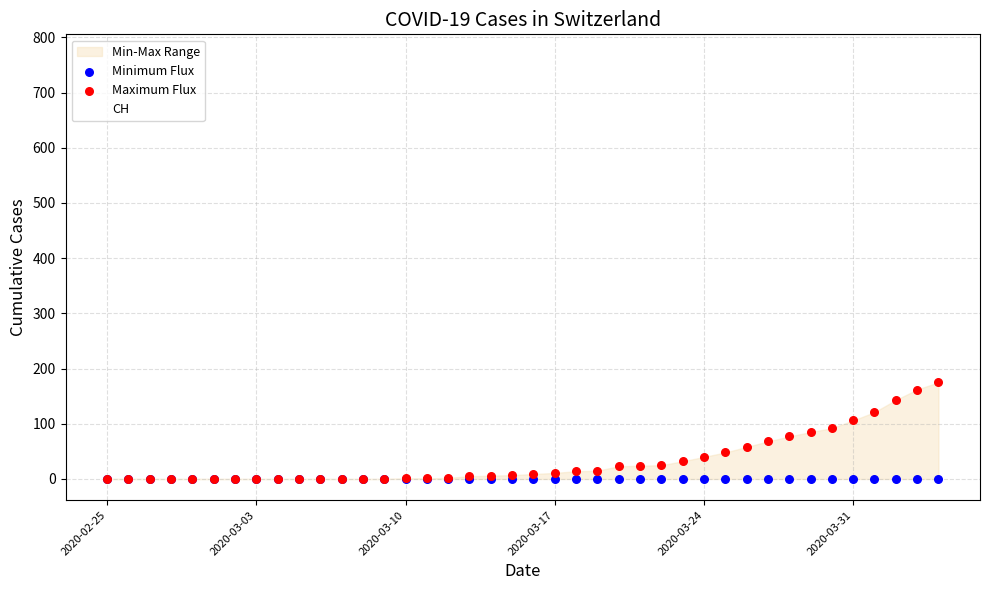

Which series reaches the maximum Y coordinate?

Maximum Flux